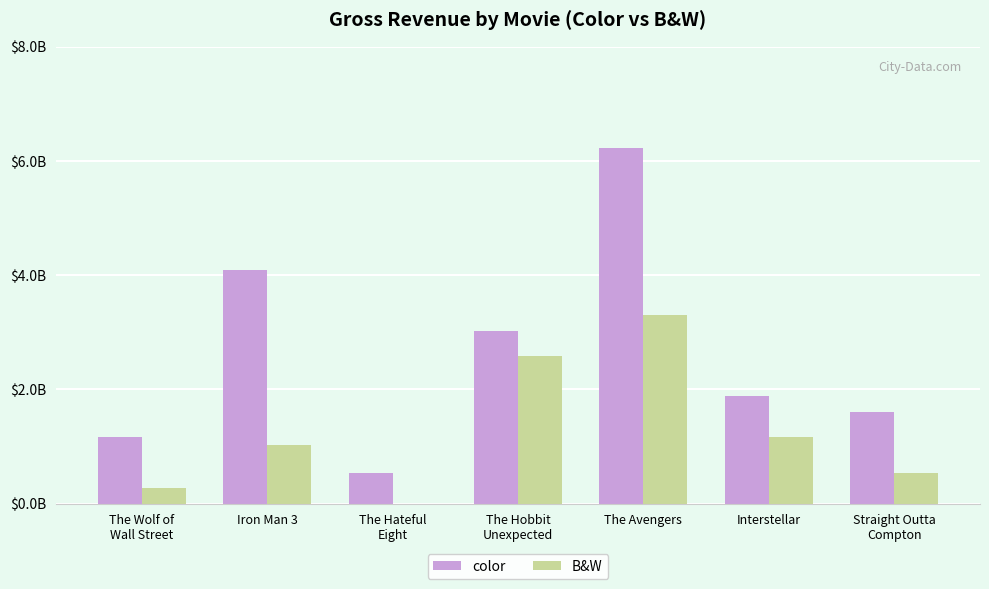

Which category has the lowest value in the color series?

The Hateful
Eight